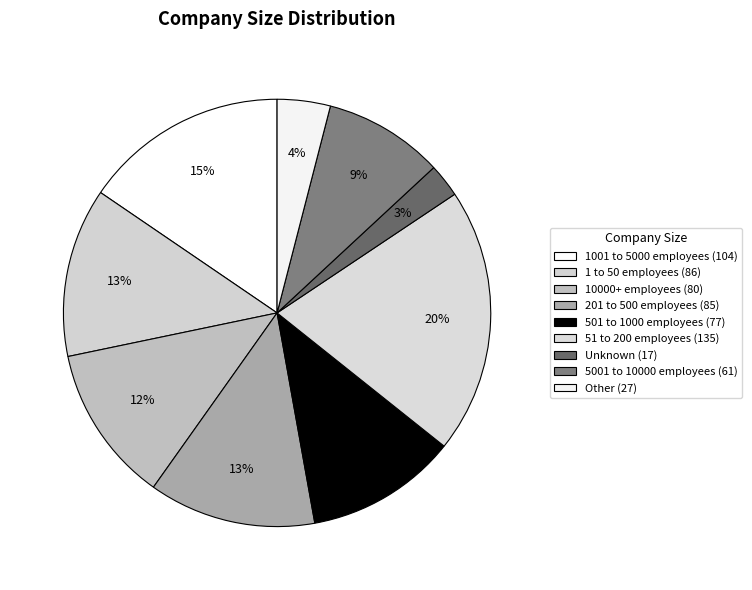

What percentage is the 5001 to 10000 employees slice, to the nearest percent?

9%